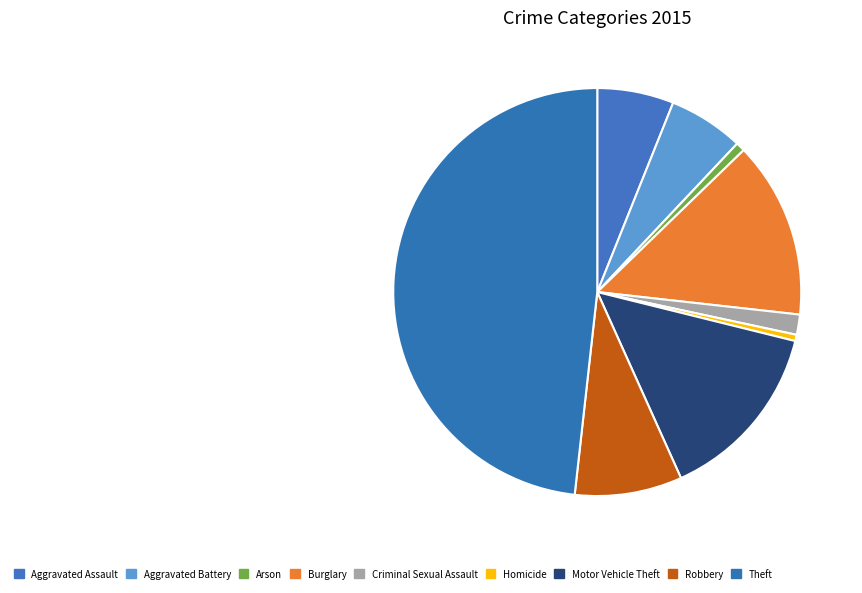

Does Aggravated Assault account for over 50% of the chart?

No